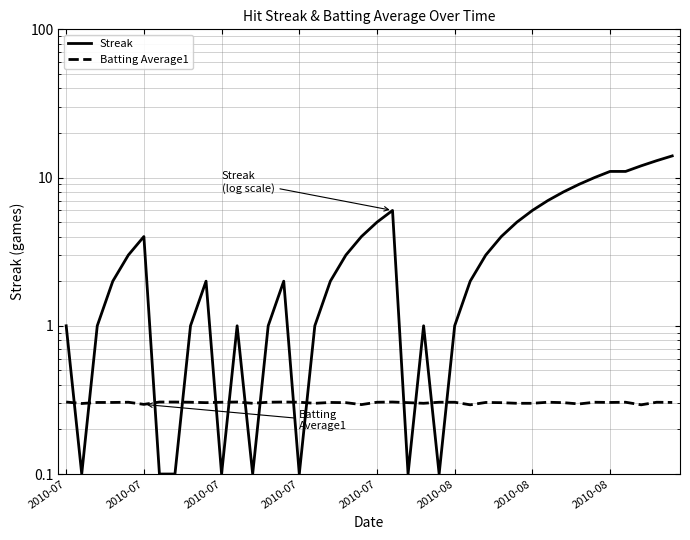

Between 23 and 9, which is larger?

9